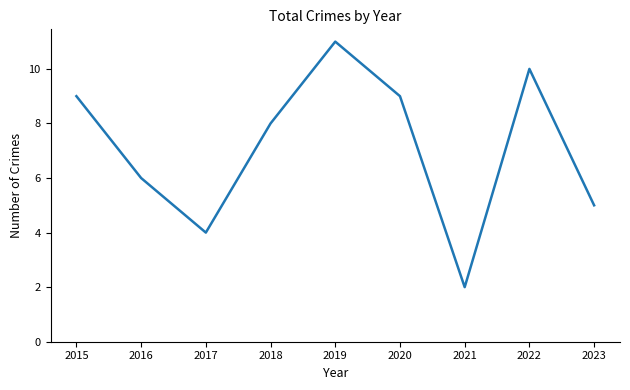

Reading left to right, extract all data points from this chart.

9	6	4	8	11	9	2	10	5